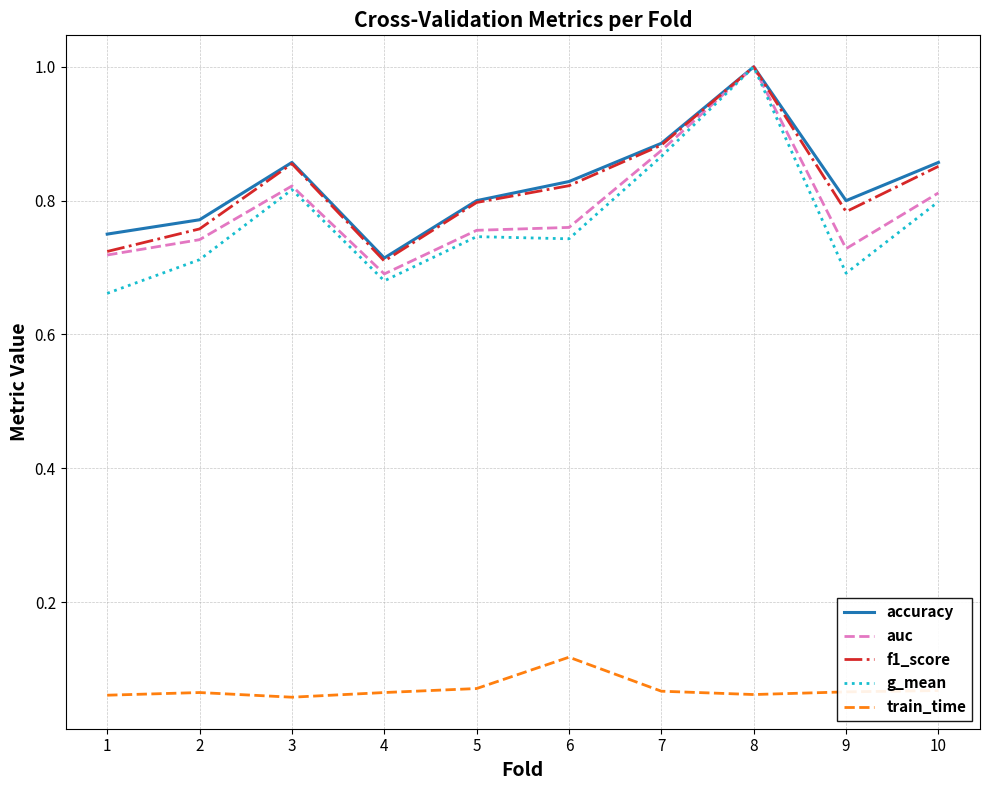

At which label is accuracy closest to 0?

4